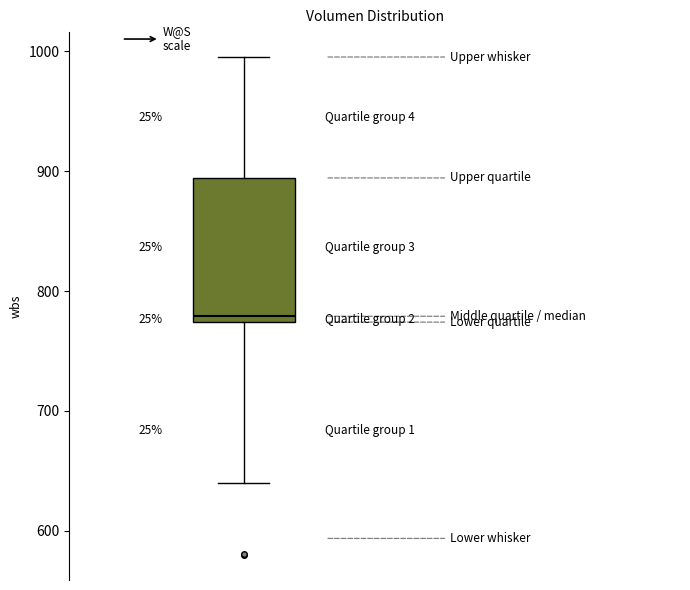

Where does the median line of the box sit on the y-axis? The values are not printed on the chart, so give them approximately, as read against the axis.

780